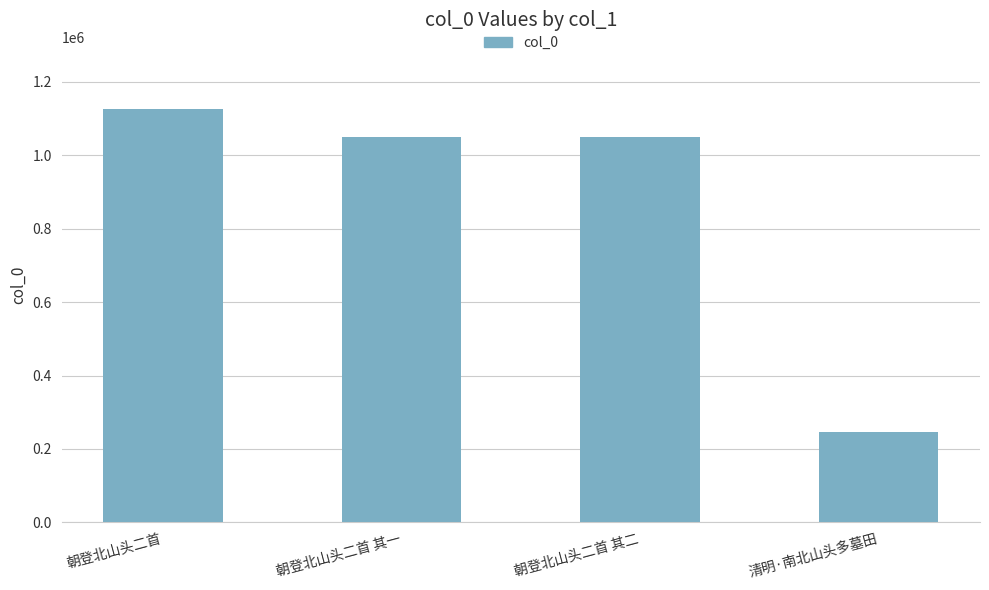

What is the value of the 2nd bar from the left?

1050021